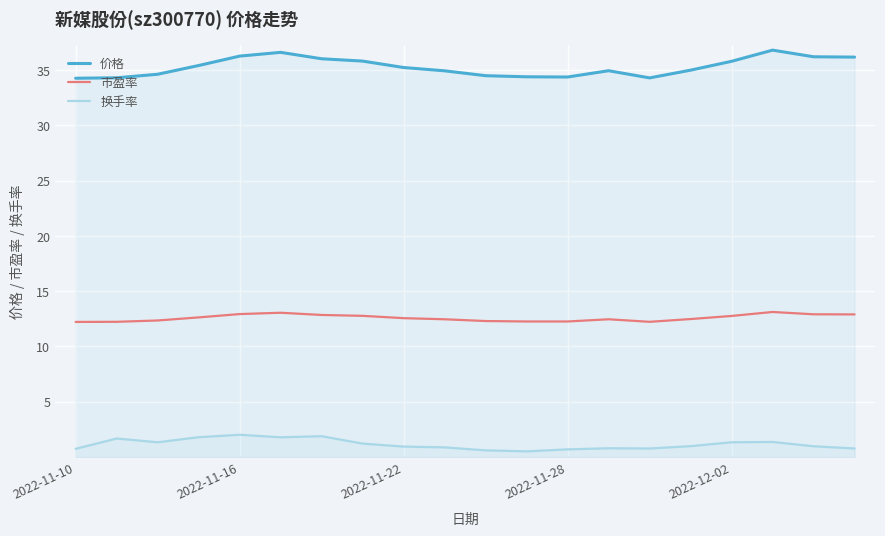

True or false: 换手率 has more than 0 points higher than both neighbors.

True